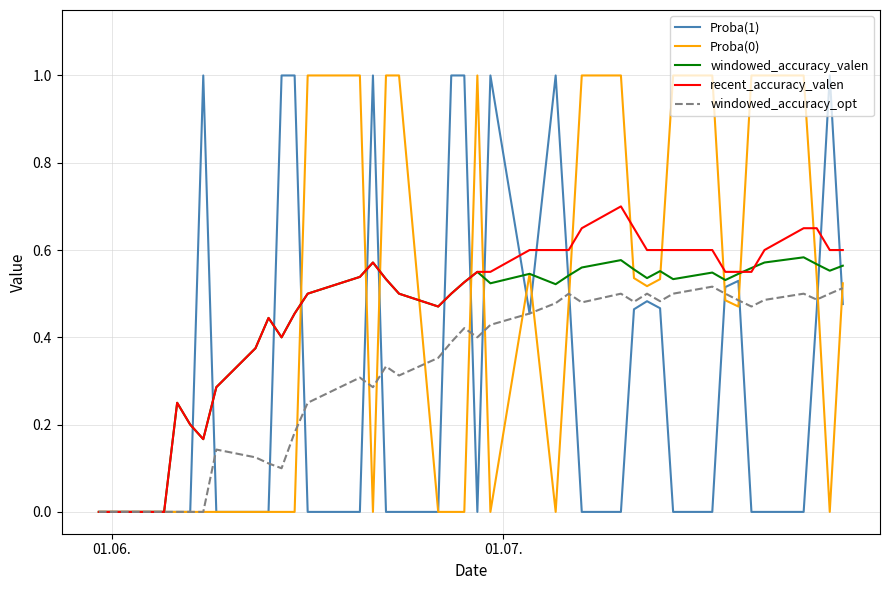

What is the maximum value for Proba(0)?

1.0